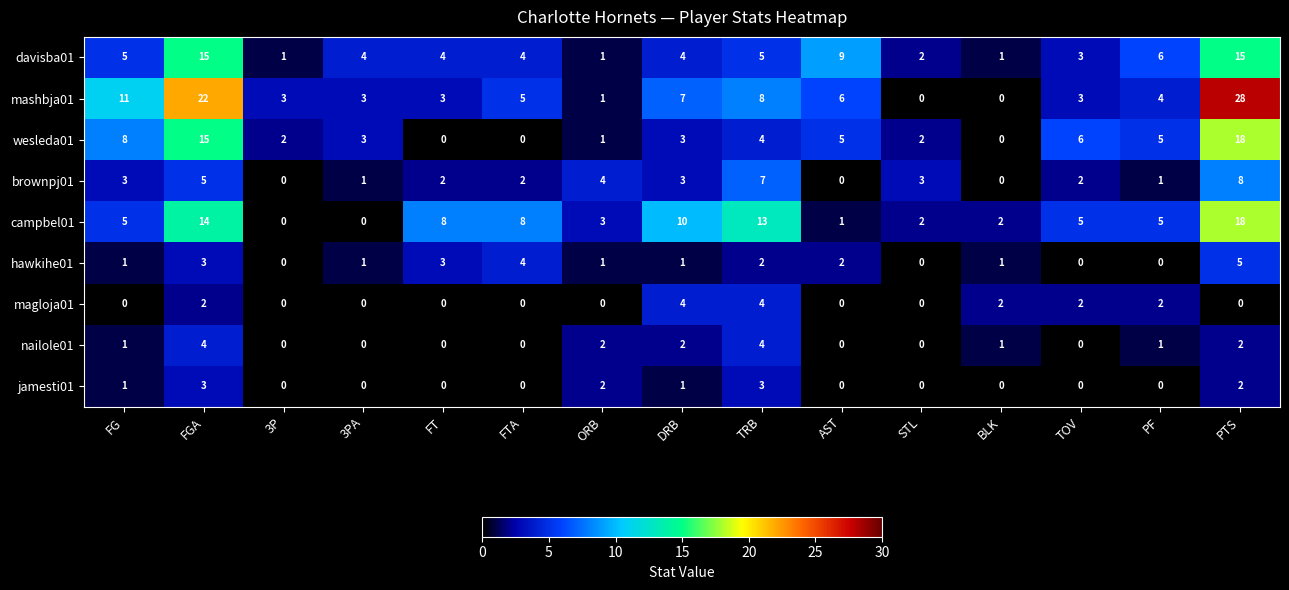

At which label does wesleda01 first exceed 3?

FG